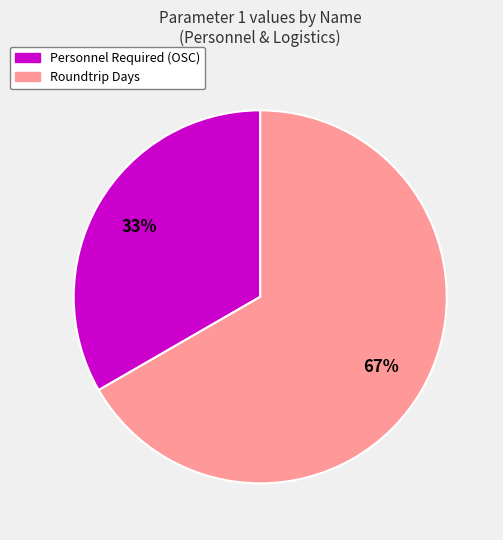

True or false: Roundtrip Days accounts for 67% of the total.

True